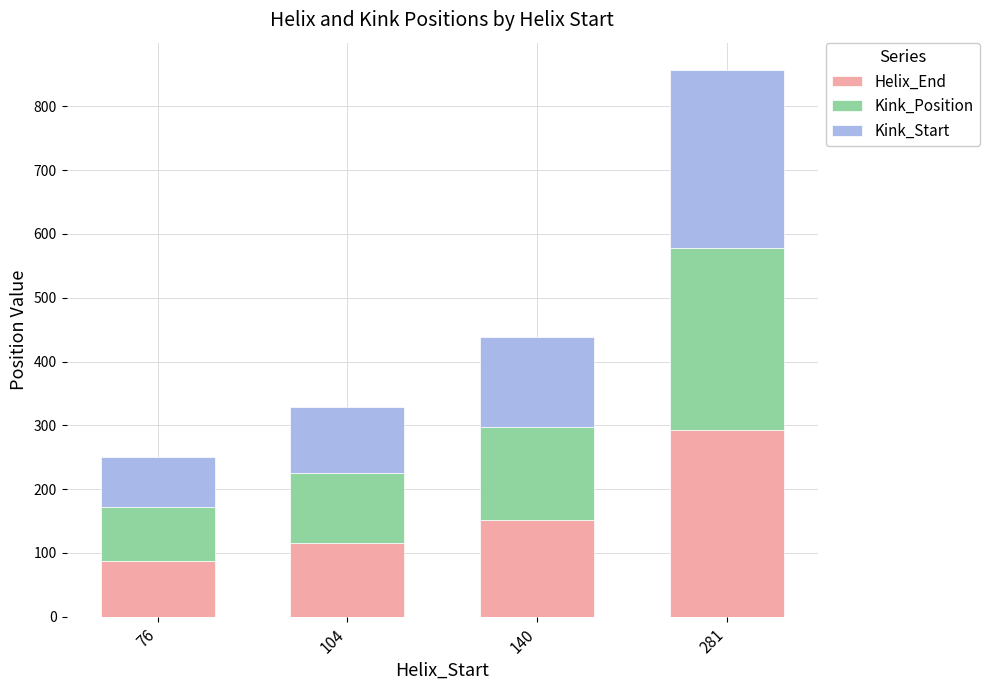

What is the average value of the Helix_End series?

162